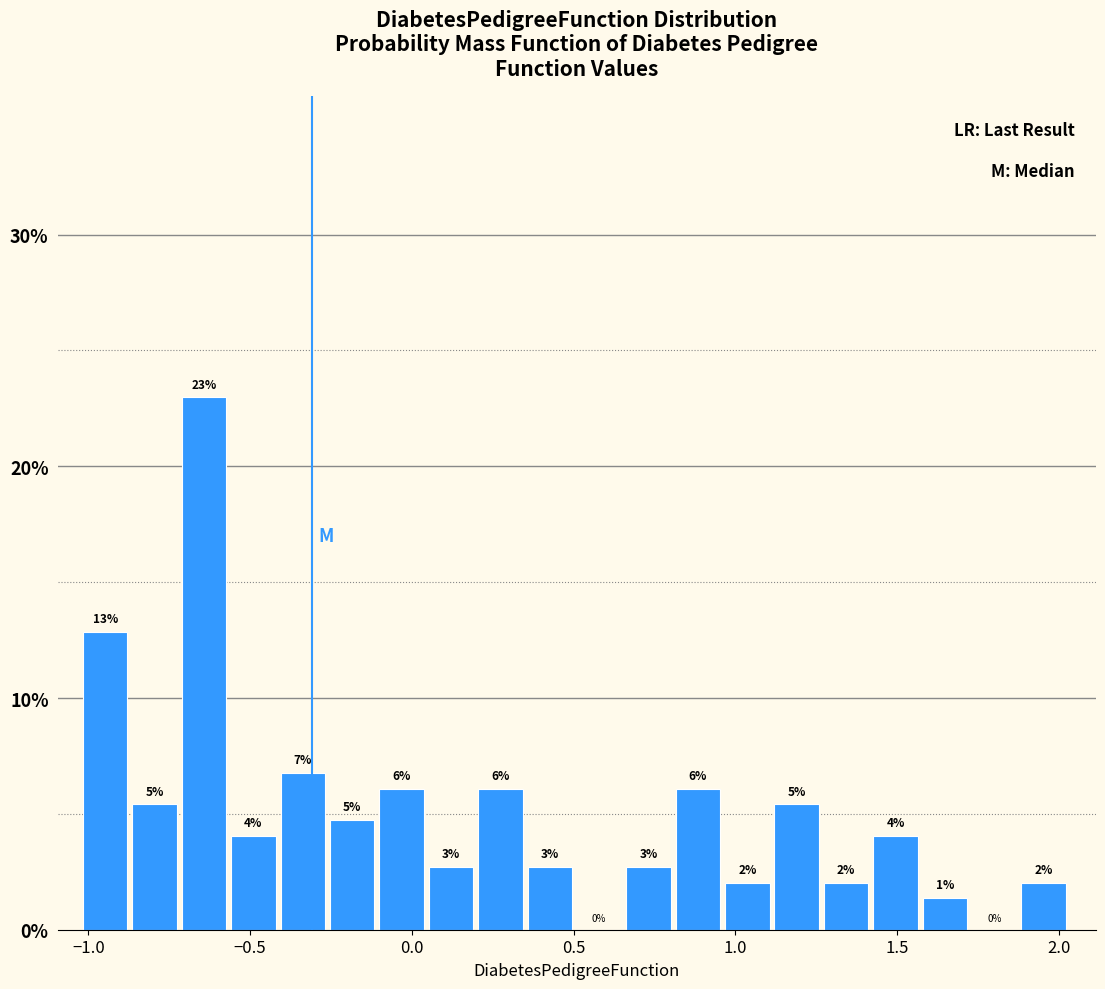

Around what value on the x-axis is the tallest bar? Give the approximate position of its centre, as read against the axis.

-0.65